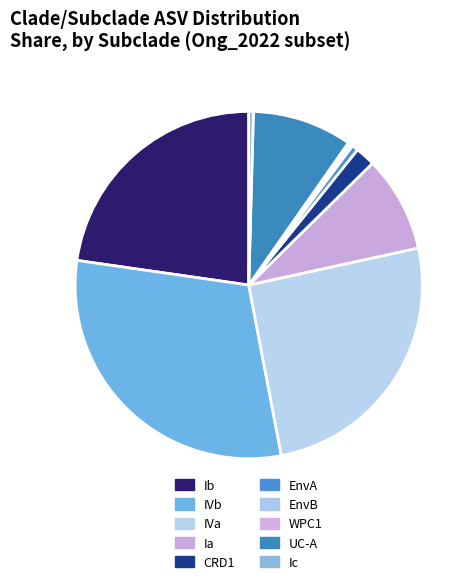

Which slice is the largest?

IVb